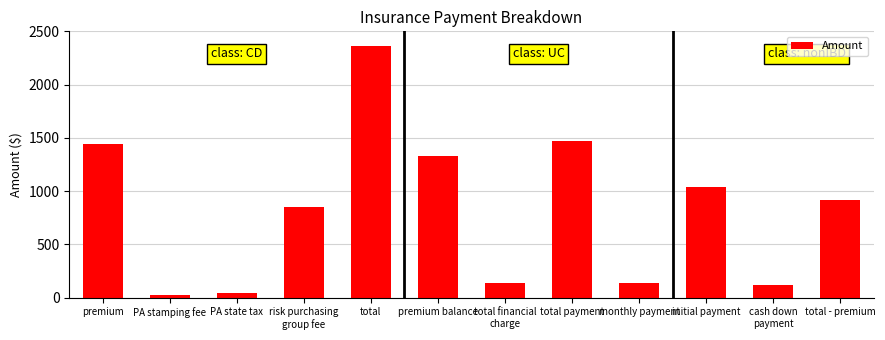

Count the number of data series in this chart.

1